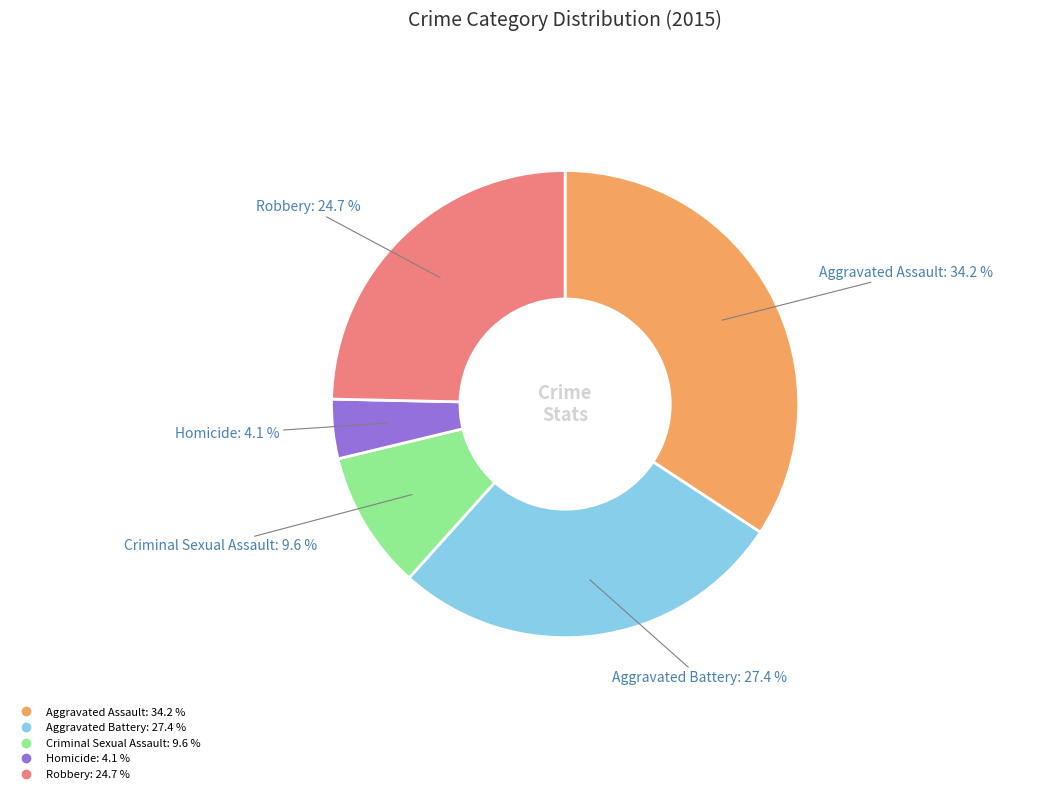

Approximately how many times larger is the value at Robbery compared to Aggravated Assault?

0.7